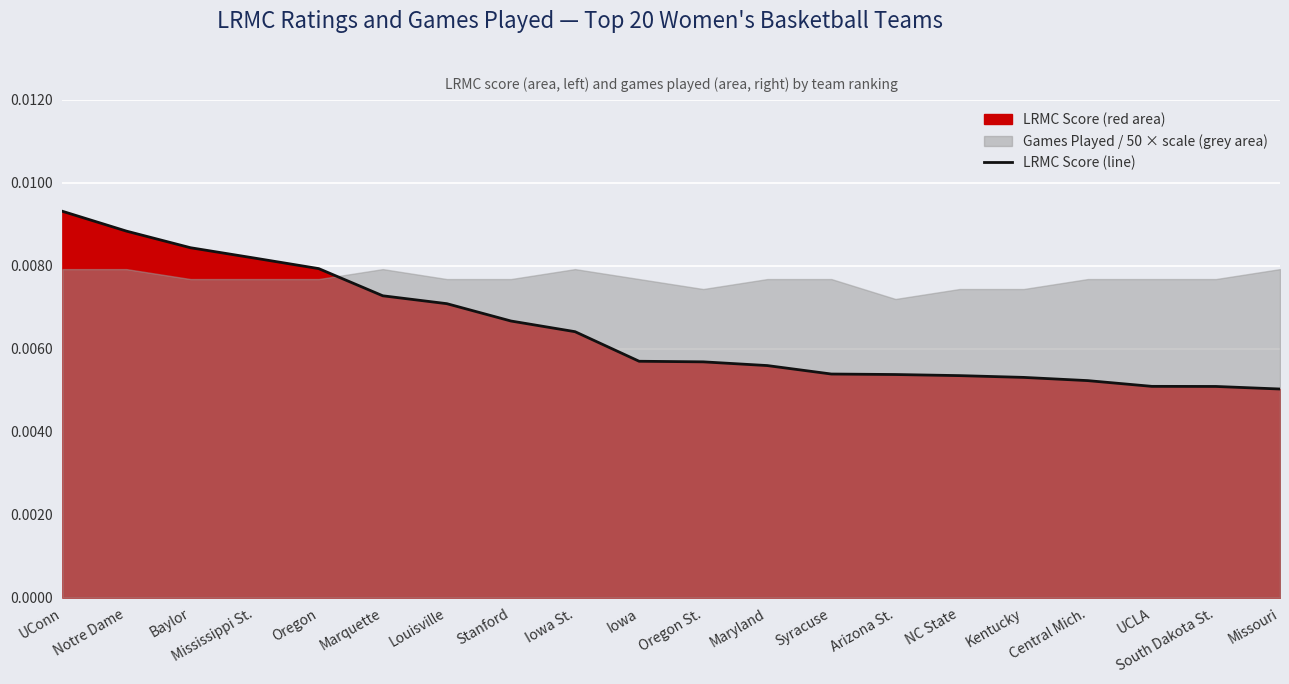

The value at Missouri is 0.0. True or false?

True